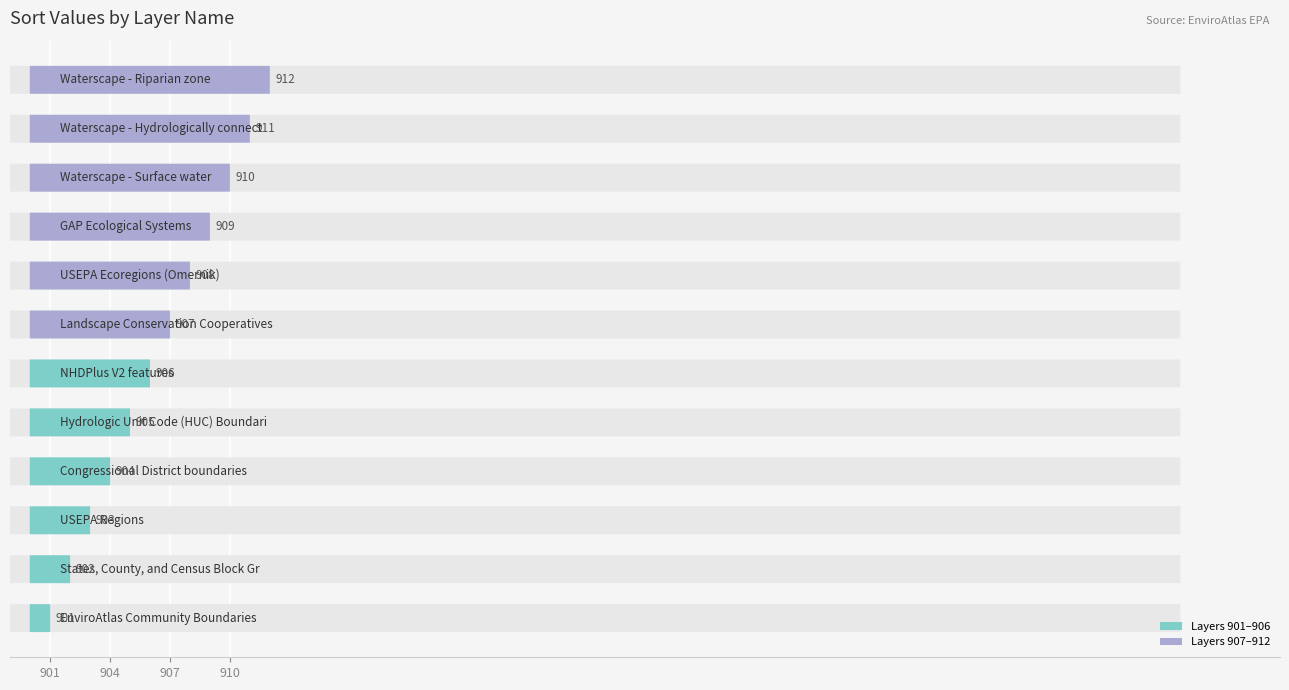

What position from the right is Waterscape - Riparian zone?

1